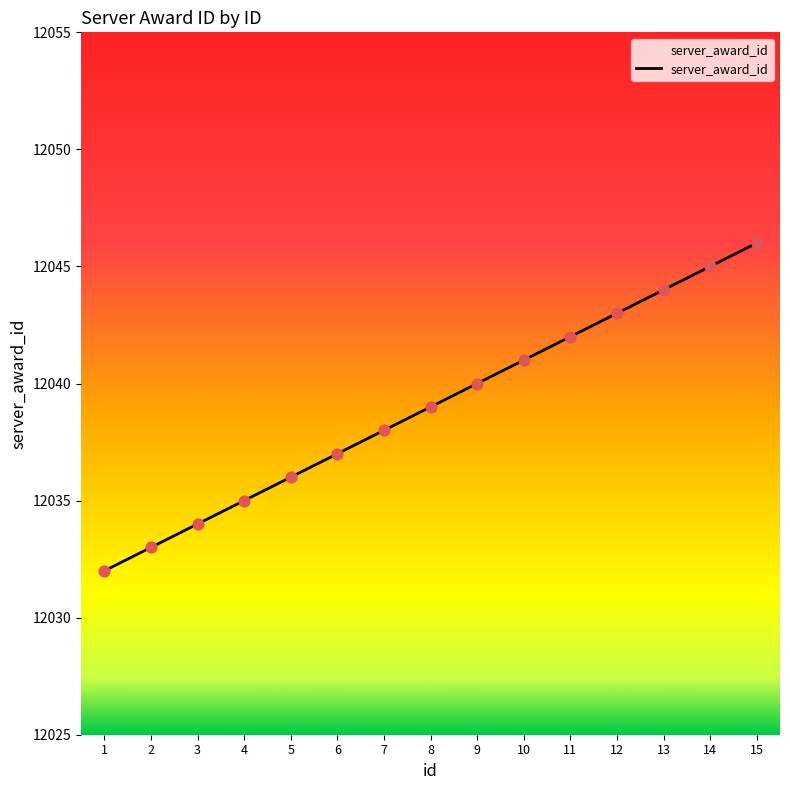

What is the ratio of the value at 14 to the value at 7?

1.0